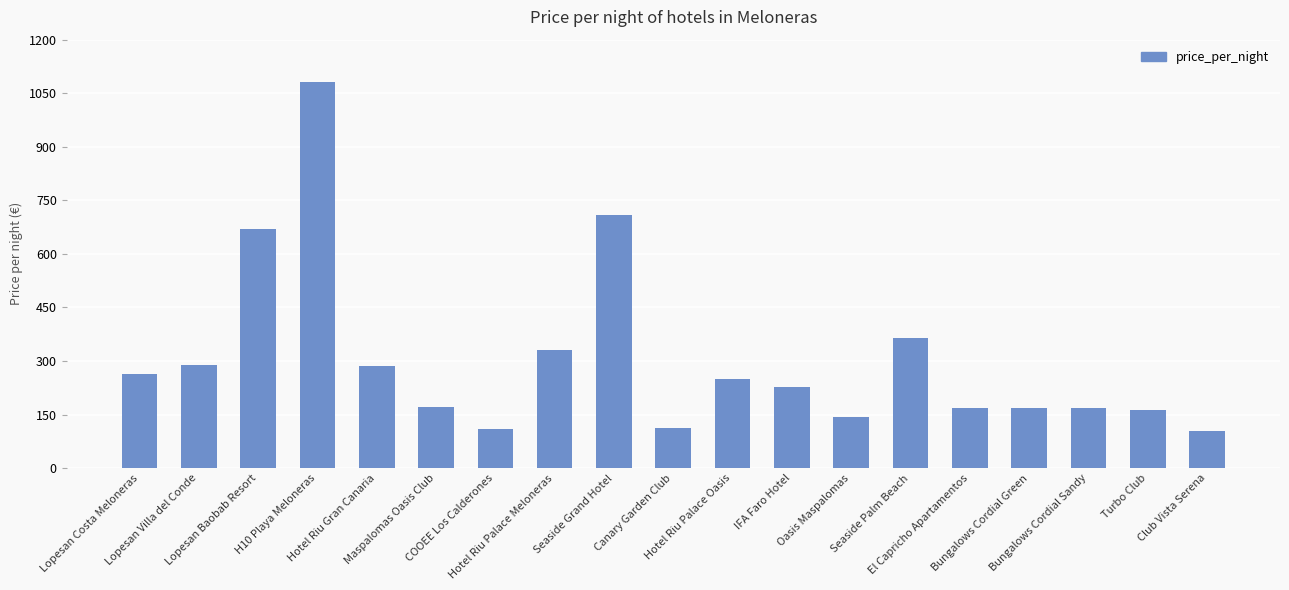

What is the difference between the maximum and minimum values?

976